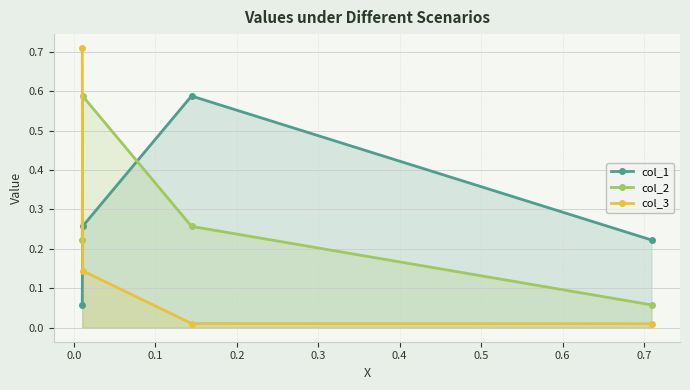

How many col_1 values are between 0 and 1?

4